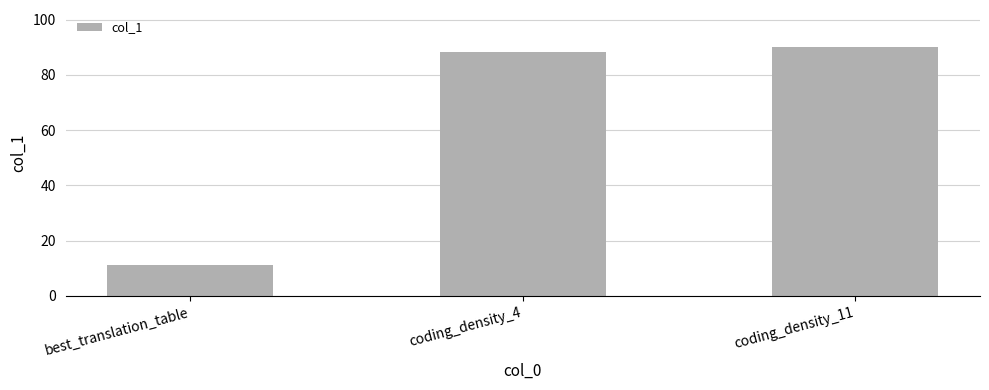

What is the label of the 3rd bar from the left?

coding_density_11